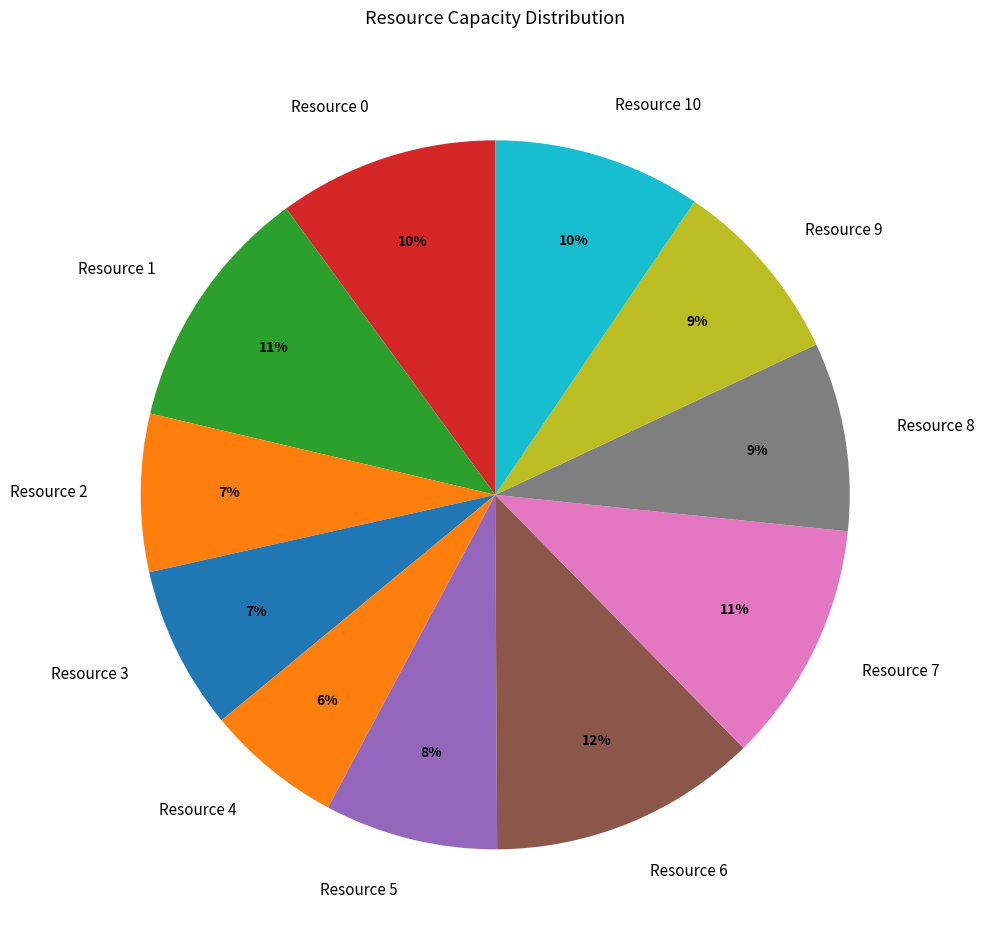

Does any single category account for the majority?

No